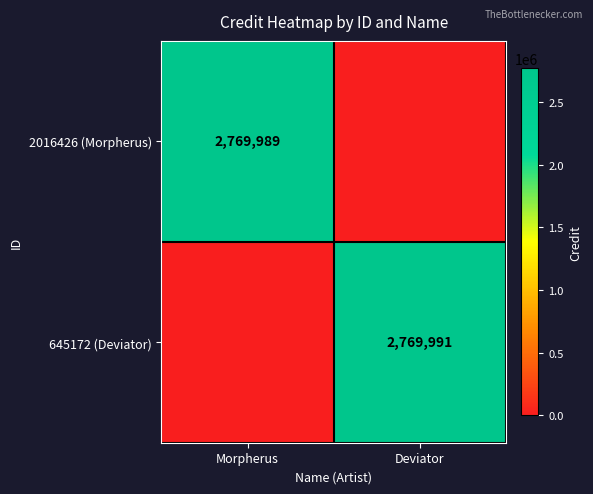

The 2016426 (Morpherus) series shows 4547156 at Morpherus. True or false?

False